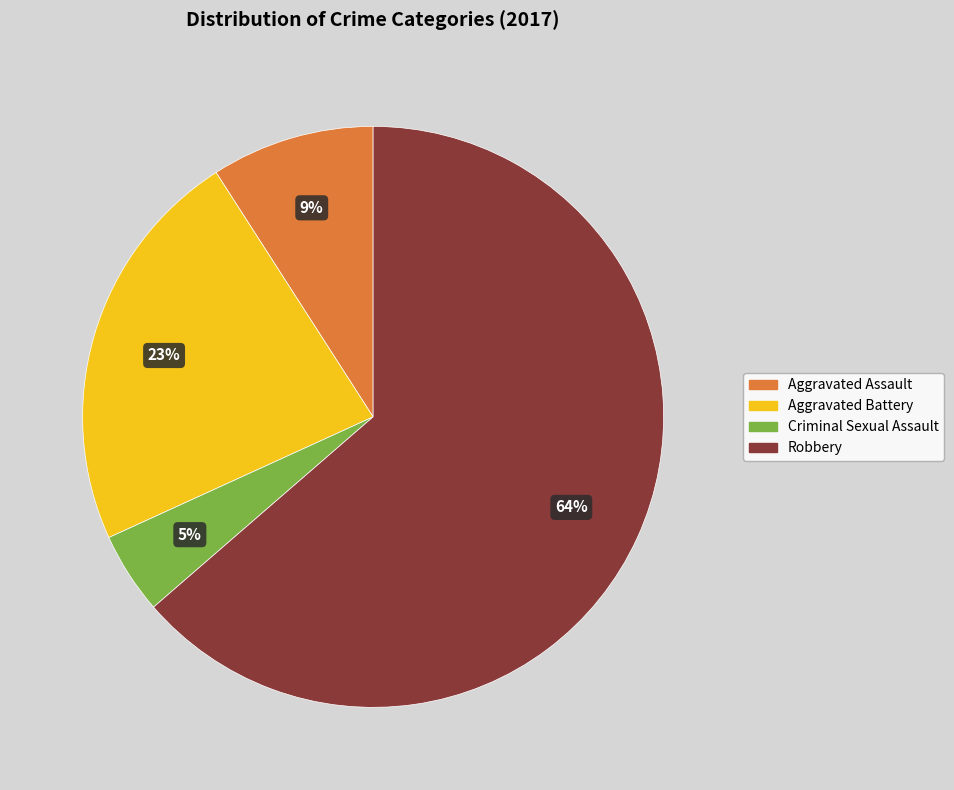

Which category has the smallest portion of the pie?

Criminal Sexual Assault